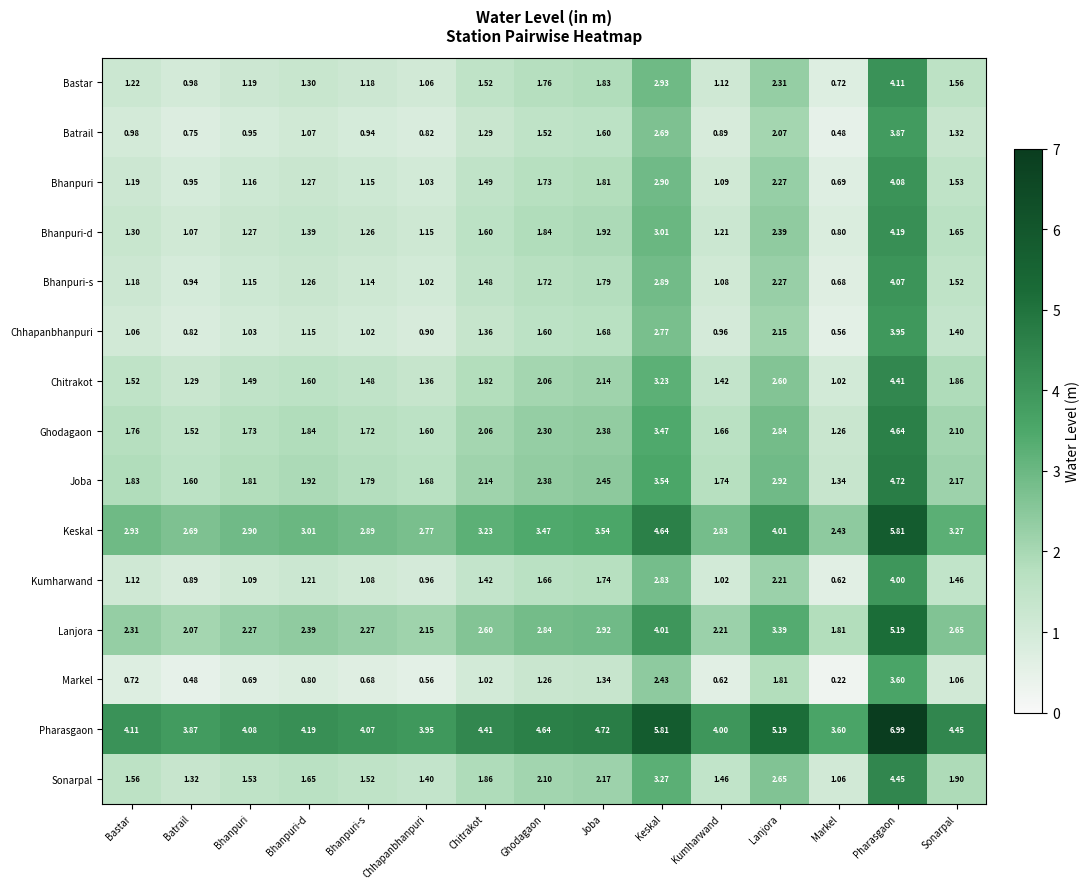

Rank the series by their maximum value, from lowest to highest.

Markel, Batrail, Chhapanbhanpuri, Kumharwand, Bhanpuri-s, Bhanpuri, Bastar, Bhanpuri-d, Chitrakot, Sonarpal, Ghodagaon, Joba, Lanjora, Keskal, Pharasgaon